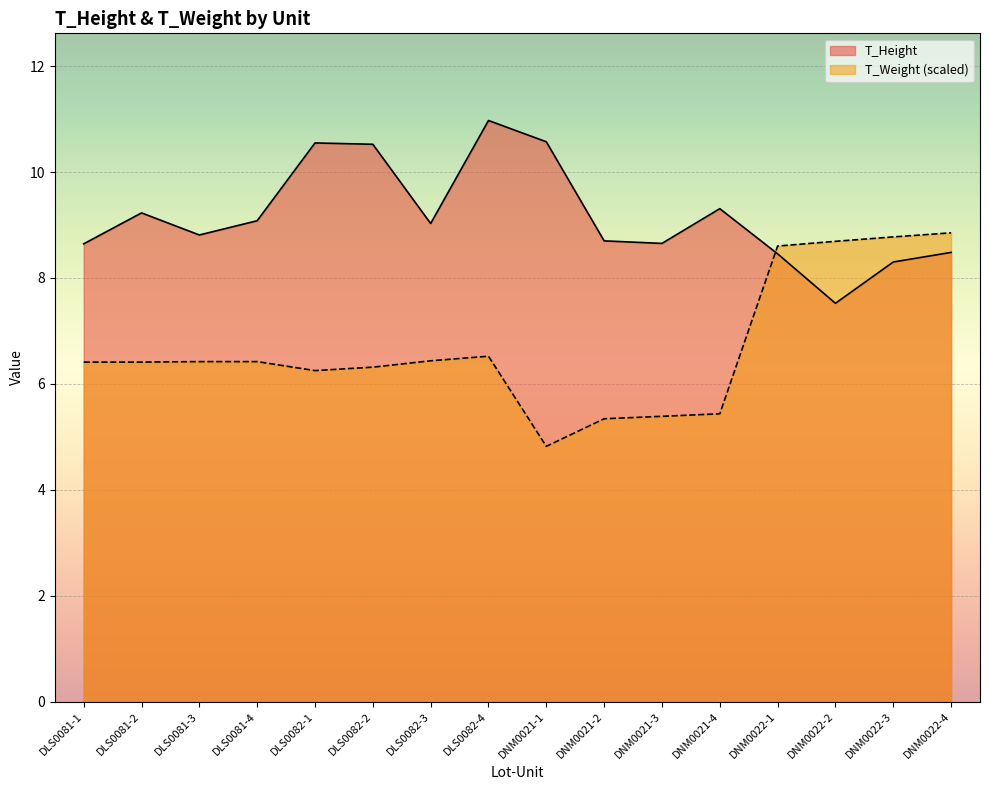

Between DLS0082-4 and DNM0022-2, which series saw the biggest shift?

T_Height